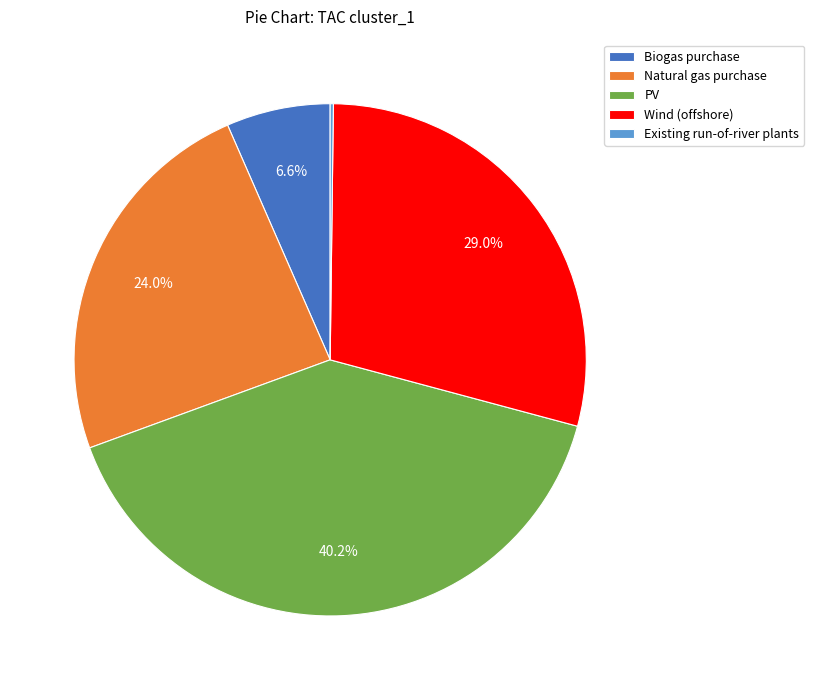

What percentage is the Natural gas purchase slice, to the nearest percent?

24%